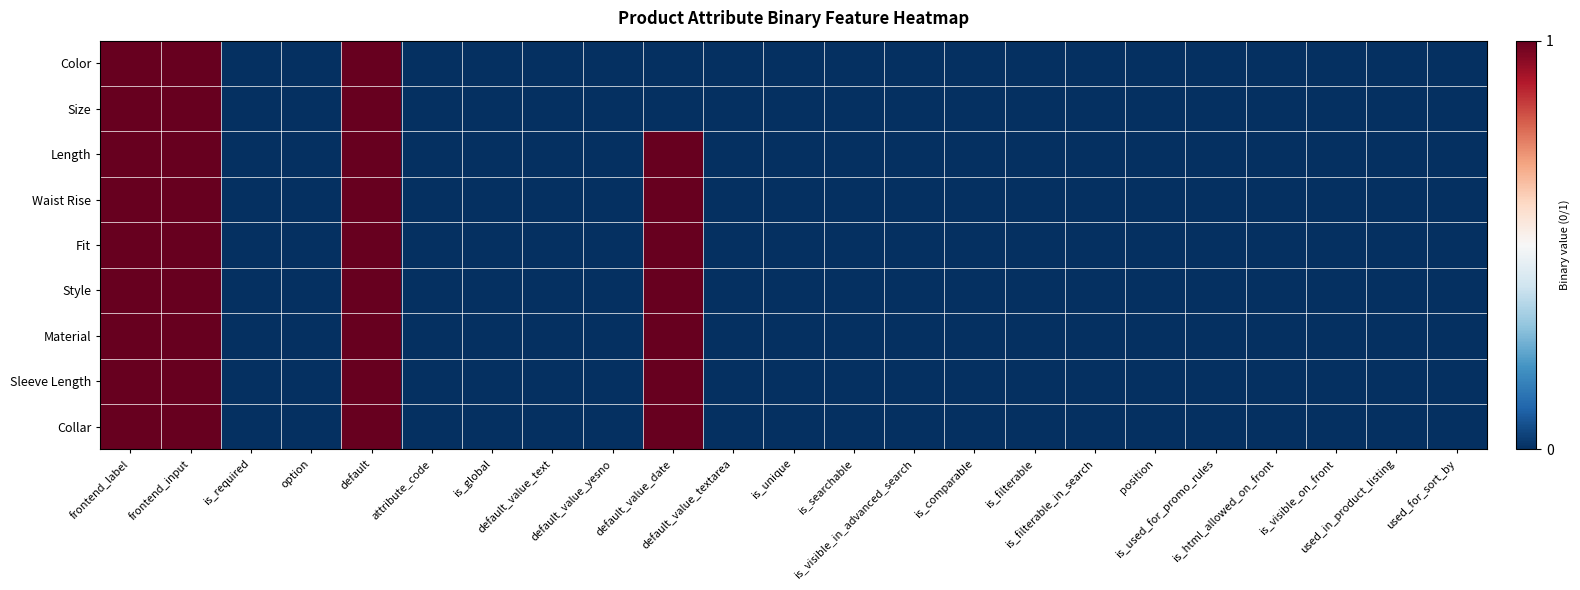

Reading right to left, list all the values displayed in this chart.

Color: used_for_sort_by=0	used_in_product_listing=0	is_visible_on_front=0	is_html_allowed_on_front=0	is_used_for_promo_rules=0	position=0	is_filterable_in_search=0	is_filterable=0	is_comparable=0	is_visible_in_advanced_search=0	is_searchable=0	is_unique=0	default_value_textarea=0	default_value_date=0	default_value_yesno=0	default_value_text=0	is_global=0	attribute_code=0	default=1	option=0	is_required=0	frontend_input=1	frontend_label=1
Size: used_for_sort_by=0	used_in_product_listing=0	is_visible_on_front=0	is_html_allowed_on_front=0	is_used_for_promo_rules=0	position=0	is_filterable_in_search=0	is_filterable=0	is_comparable=0	is_visible_in_advanced_search=0	is_searchable=0	is_unique=0	default_value_textarea=0	default_value_date=0	default_value_yesno=0	default_value_text=0	is_global=0	attribute_code=0	default=1	option=0	is_required=0	frontend_input=1	frontend_label=1
Length: used_for_sort_by=0	used_in_product_listing=0	is_visible_on_front=0	is_html_allowed_on_front=0	is_used_for_promo_rules=0	position=0	is_filterable_in_search=0	is_filterable=0	is_comparable=0	is_visible_in_advanced_search=0	is_searchable=0	is_unique=0	default_value_textarea=0	default_value_date=1	default_value_yesno=0	default_value_text=0	is_global=0	attribute_code=0	default=1	option=0	is_required=0	frontend_input=1	frontend_label=1
Waist Rise: used_for_sort_by=0	used_in_product_listing=0	is_visible_on_front=0	is_html_allowed_on_front=0	is_used_for_promo_rules=0	position=0	is_filterable_in_search=0	is_filterable=0	is_comparable=0	is_visible_in_advanced_search=0	is_searchable=0	is_unique=0	default_value_textarea=0	default_value_date=1	default_value_yesno=0	default_value_text=0	is_global=0	attribute_code=0	default=1	option=0	is_required=0	frontend_input=1	frontend_label=1
Fit: used_for_sort_by=0	used_in_product_listing=0	is_visible_on_front=0	is_html_allowed_on_front=0	is_used_for_promo_rules=0	position=0	is_filterable_in_search=0	is_filterable=0	is_comparable=0	is_visible_in_advanced_search=0	is_searchable=0	is_unique=0	default_value_textarea=0	default_value_date=1	default_value_yesno=0	default_value_text=0	is_global=0	attribute_code=0	default=1	option=0	is_required=0	frontend_input=1	frontend_label=1
Style: used_for_sort_by=0	used_in_product_listing=0	is_visible_on_front=0	is_html_allowed_on_front=0	is_used_for_promo_rules=0	position=0	is_filterable_in_search=0	is_filterable=0	is_comparable=0	is_visible_in_advanced_search=0	is_searchable=0	is_unique=0	default_value_textarea=0	default_value_date=1	default_value_yesno=0	default_value_text=0	is_global=0	attribute_code=0	default=1	option=0	is_required=0	frontend_input=1	frontend_label=1
Material: used_for_sort_by=0	used_in_product_listing=0	is_visible_on_front=0	is_html_allowed_on_front=0	is_used_for_promo_rules=0	position=0	is_filterable_in_search=0	is_filterable=0	is_comparable=0	is_visible_in_advanced_search=0	is_searchable=0	is_unique=0	default_value_textarea=0	default_value_date=1	default_value_yesno=0	default_value_text=0	is_global=0	attribute_code=0	default=1	option=0	is_required=0	frontend_input=1	frontend_label=1
Sleeve Length: used_for_sort_by=0	used_in_product_listing=0	is_visible_on_front=0	is_html_allowed_on_front=0	is_used_for_promo_rules=0	position=0	is_filterable_in_search=0	is_filterable=0	is_comparable=0	is_visible_in_advanced_search=0	is_searchable=0	is_unique=0	default_value_textarea=0	default_value_date=1	default_value_yesno=0	default_value_text=0	is_global=0	attribute_code=0	default=1	option=0	is_required=0	frontend_input=1	frontend_label=1
Collar: used_for_sort_by=0	used_in_product_listing=0	is_visible_on_front=0	is_html_allowed_on_front=0	is_used_for_promo_rules=0	position=0	is_filterable_in_search=0	is_filterable=0	is_comparable=0	is_visible_in_advanced_search=0	is_searchable=0	is_unique=0	default_value_textarea=0	default_value_date=1	default_value_yesno=0	default_value_text=0	is_global=0	attribute_code=0	default=1	option=0	is_required=0	frontend_input=1	frontend_label=1